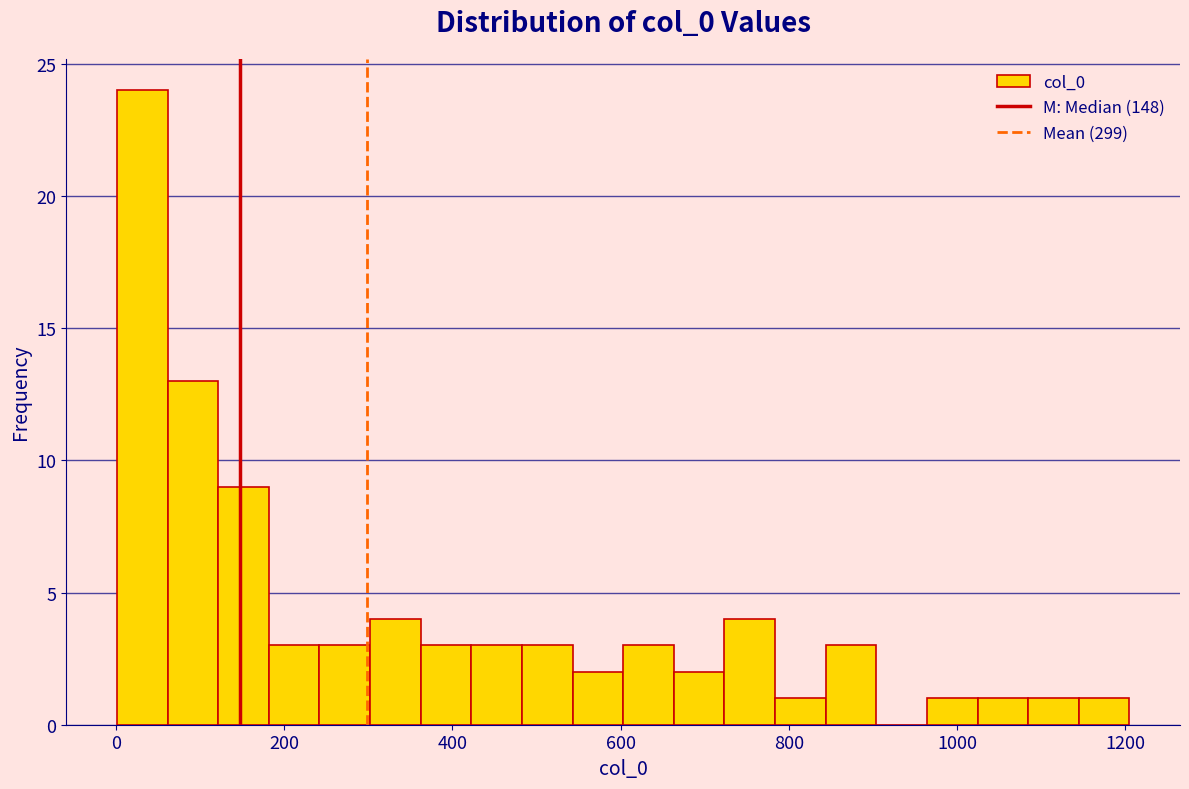

Around what value on the x-axis is the tallest bar? Give the approximate position of its centre, as read against the axis.

40